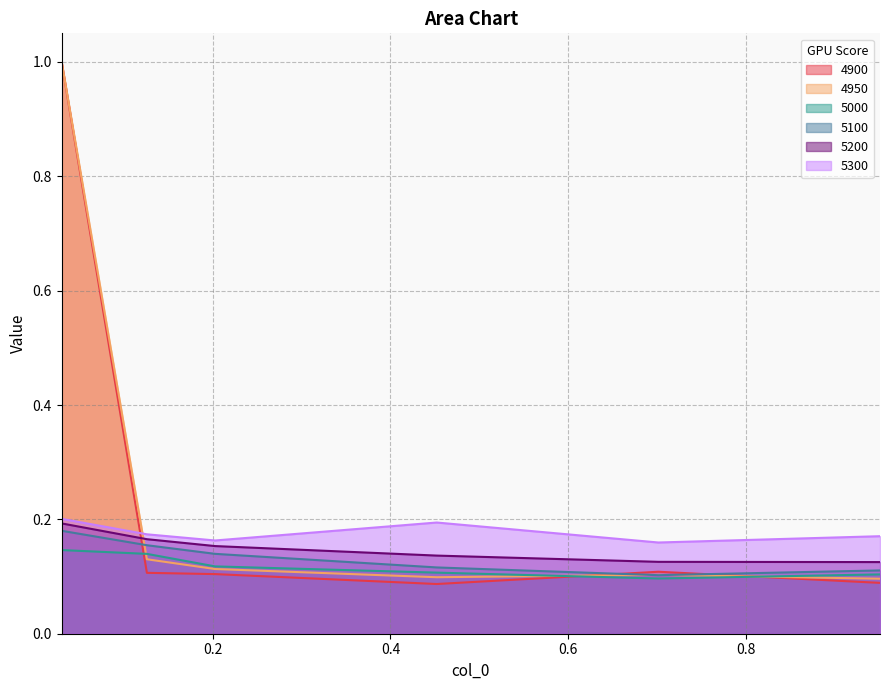

Reading left to right, extract all data points from this chart.

4900: 1.0	0.1	0.1	0.1	0.1	0.1
4950: 1.0	0.1	0.1	0.1	0.1	0.1
5000: 0.1	0.1	0.1	0.1	0.1	0.1
5100: 0.2	0.2	0.1	0.1	0.1	0.1
5200: 0.2	0.2	0.2	0.1	0.1	0.1
5300: 0.2	0.2	0.2	0.2	0.2	0.2